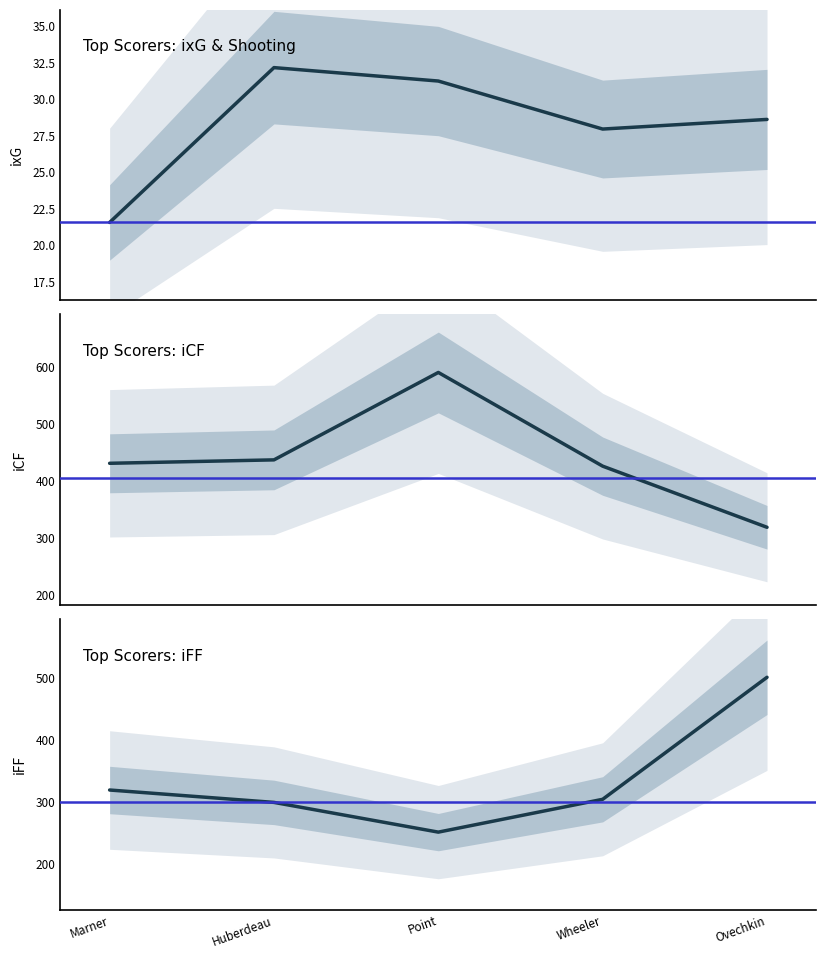

What is the difference between the highest and lowest values at Ovechkin?

472.4